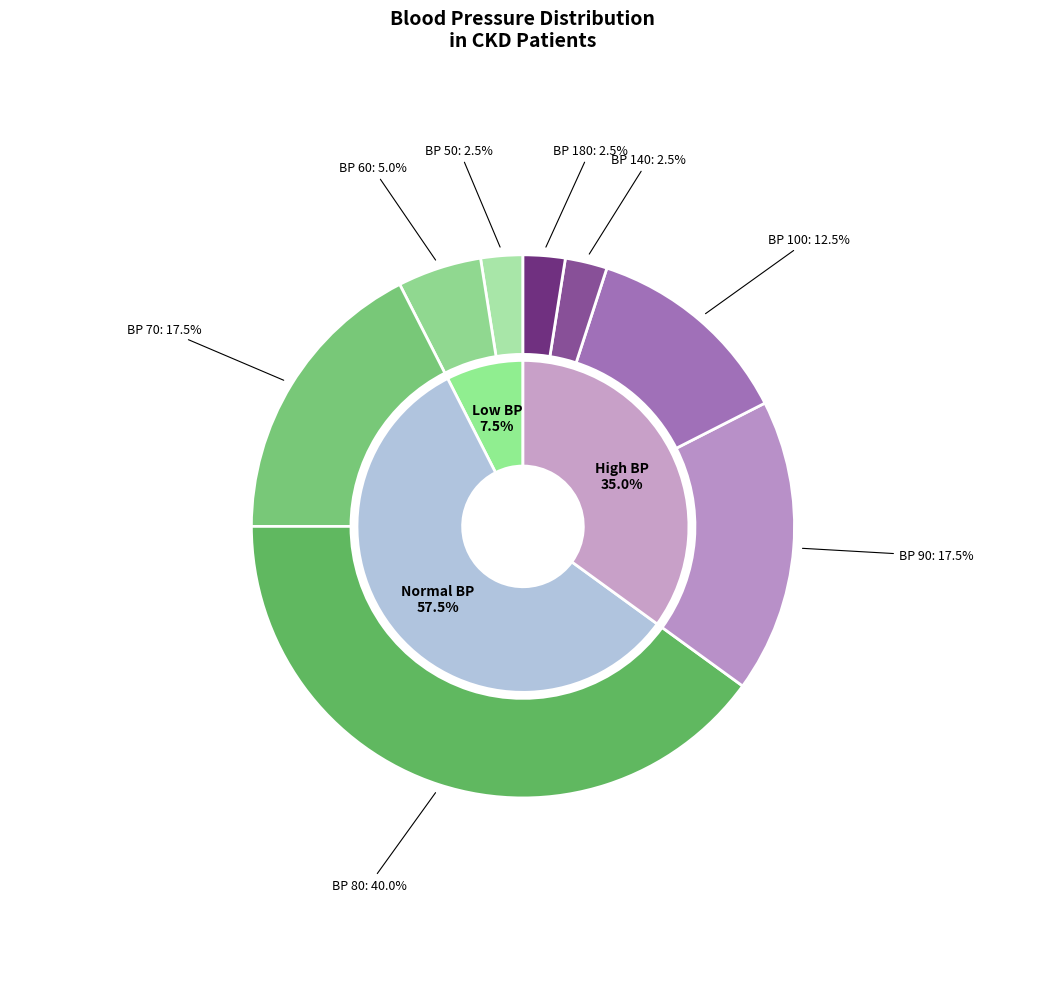

Does any single category account for the majority?

No